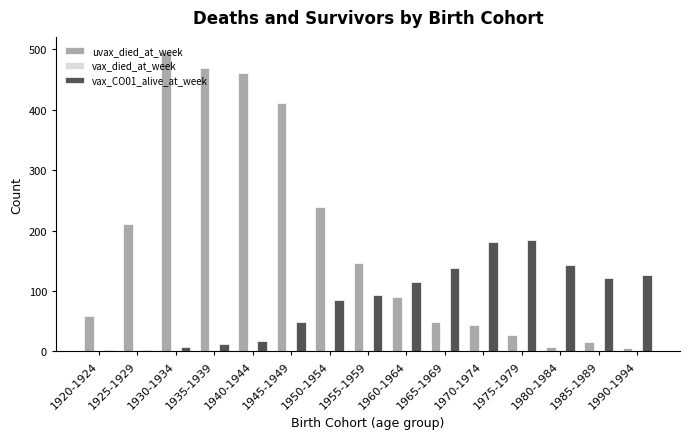

How many groups of bars are there?

15